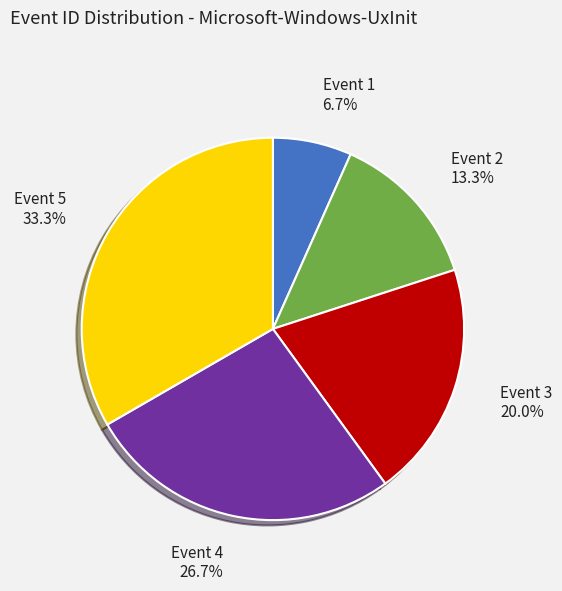

Is there a majority slice in this chart?

No